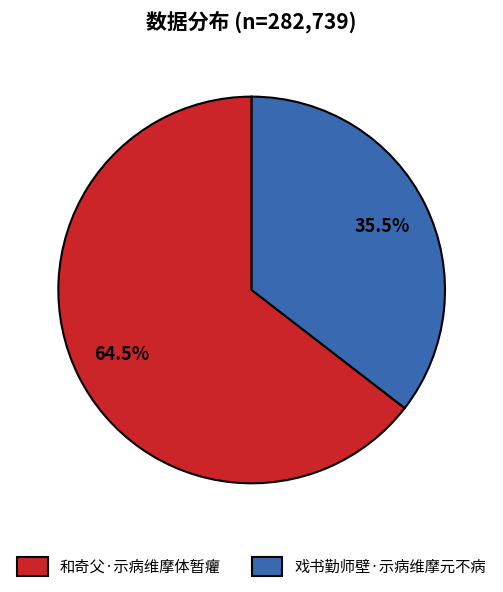

To the nearest percent, what is the difference between the 戏书勤师壁·示病维摩元不病 and 和奇父·示病维摩体暂癯 slice percentages?

29%